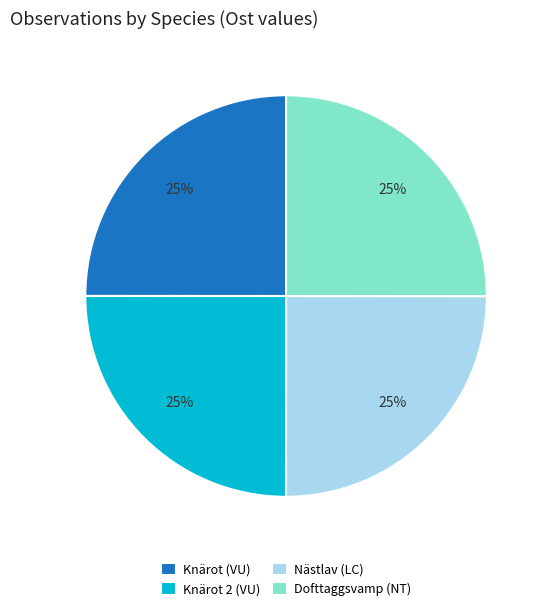

Is Nästlav (LC) the majority of the pie?

No